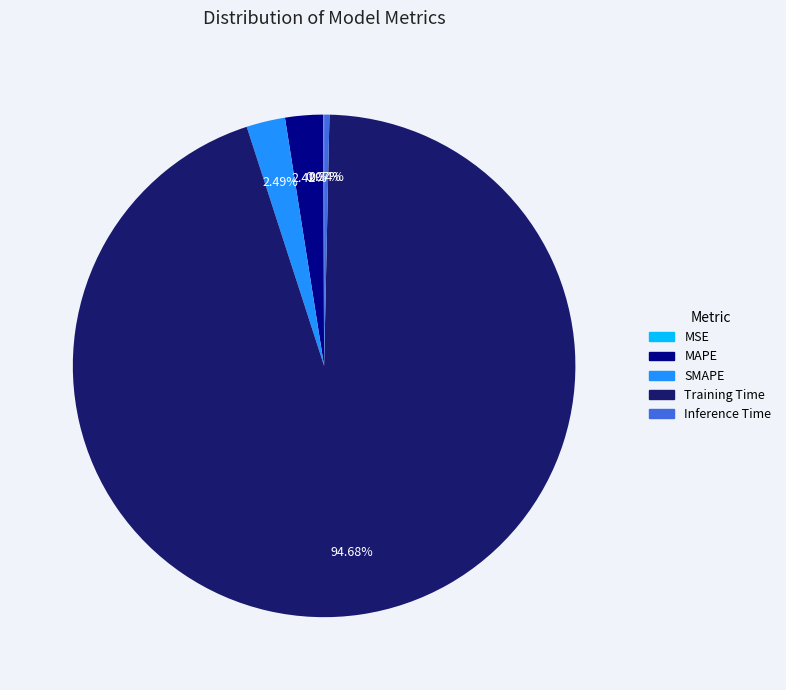

What is the largest slice in the pie chart?

Training Time